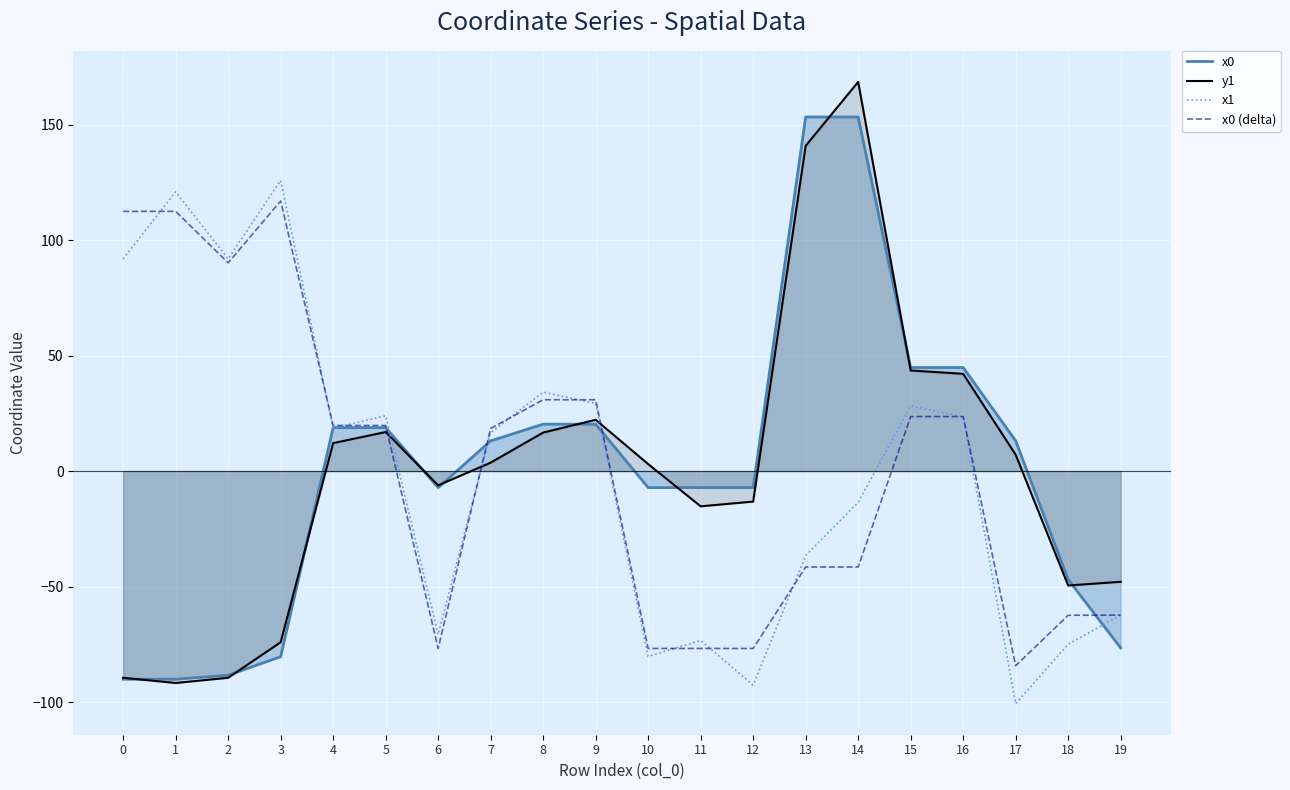

What is the value of the x1 point at the 1st from the left?

91.9